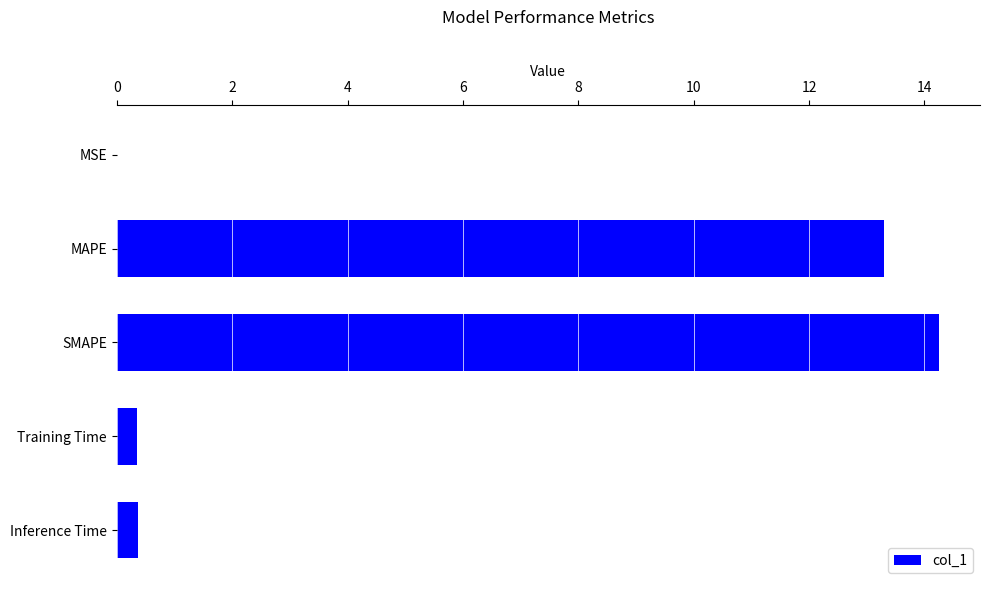

Which has a higher value, SMAPE or Training Time?

SMAPE